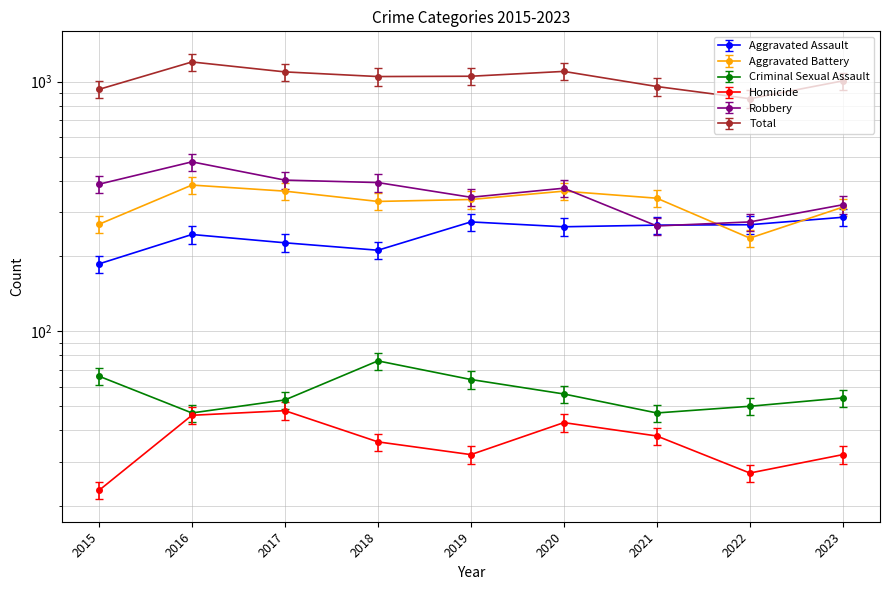

Reading left to right, what are all the values shown in this chart?

Aggravated Assault: 186.0	244.0	226.0	211.0	274.0	262.0	266.0	267.0	286.0
Aggravated Battery: 268.0	385.0	364.0	331.0	337.0	364.0	341.0	236.0	314.0
Criminal Sexual Assault: 66.0	47.0	53.0	76.0	64.0	56.0	47.0	50.0	54.0
Homicide: 23.0	46.0	48.0	36.0	32.0	43.0	38.0	27.0	32.0
Robbery: 419.0	515.2	435.2	425.5	371.5	403.9	285.1	295.9	346.7
Total: 931.0	1199.0	1094.0	1048.0	1051.0	1099.0	956.0	854.0	1007.0